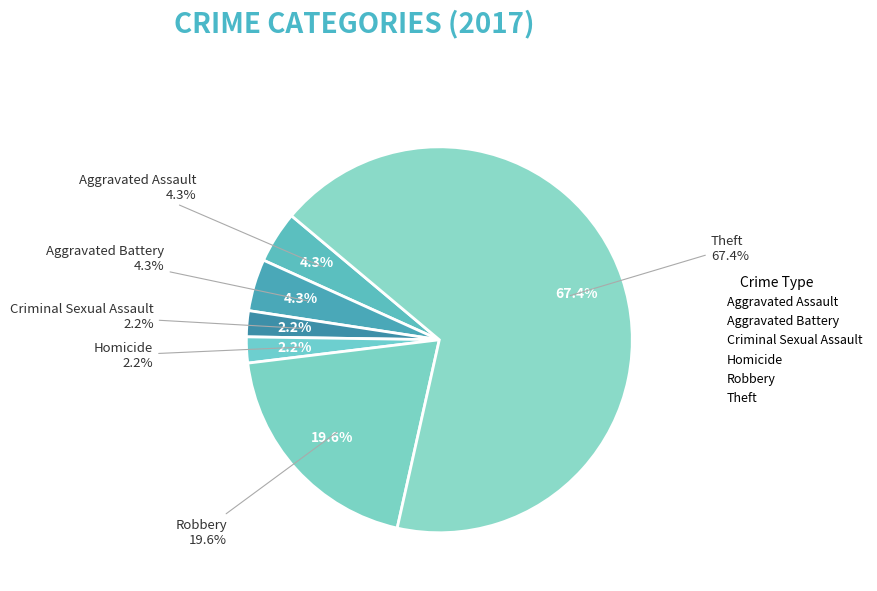

How many slices are in this pie chart?

6